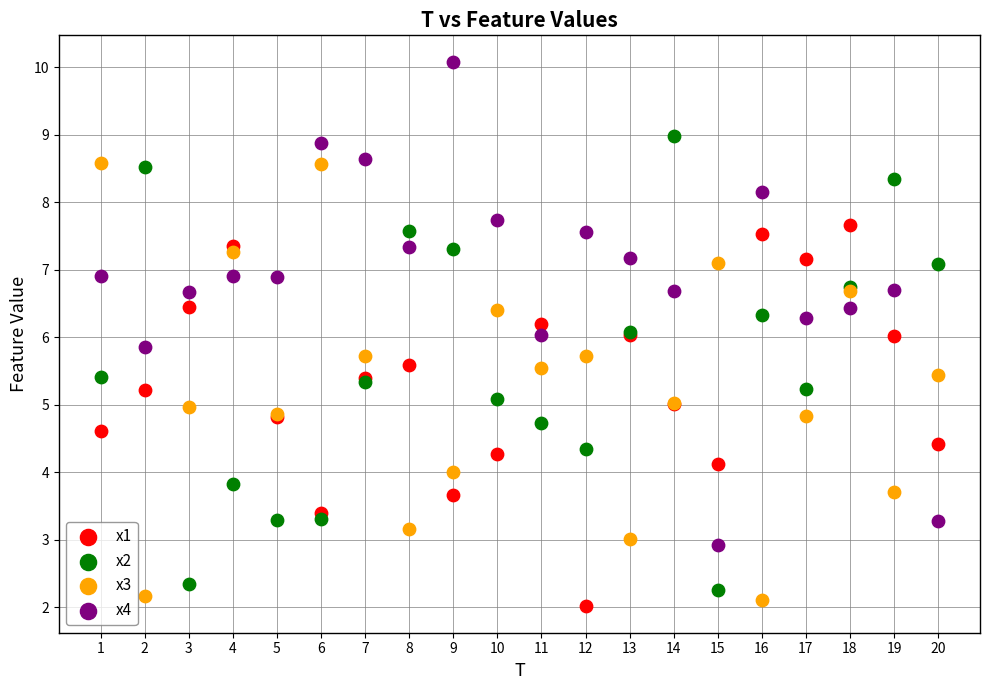

Which series has the widest spread of Y values?

x4